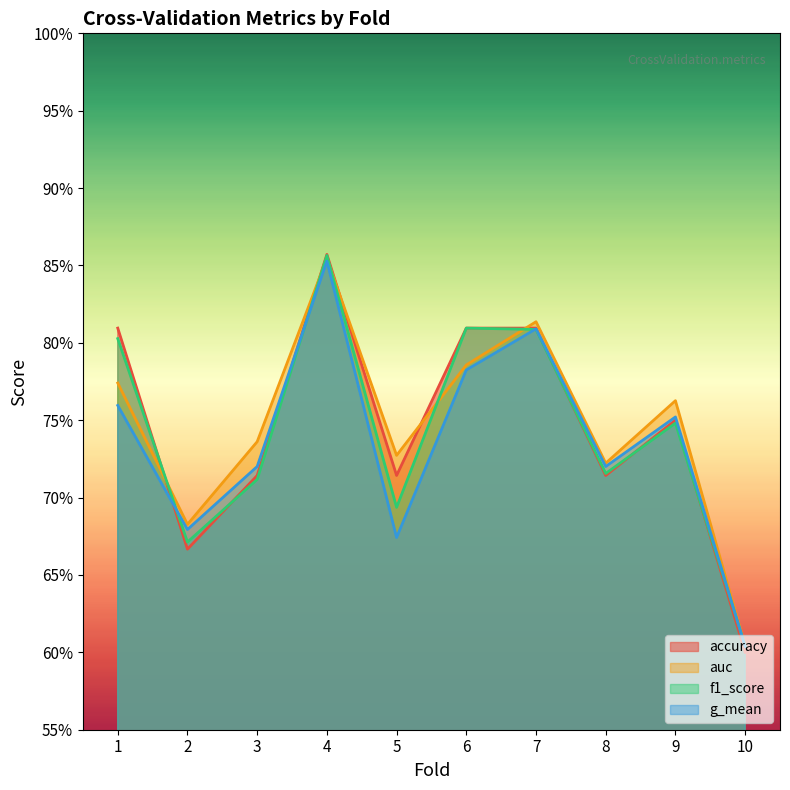

Which series has the largest range (max minus min)?

accuracy